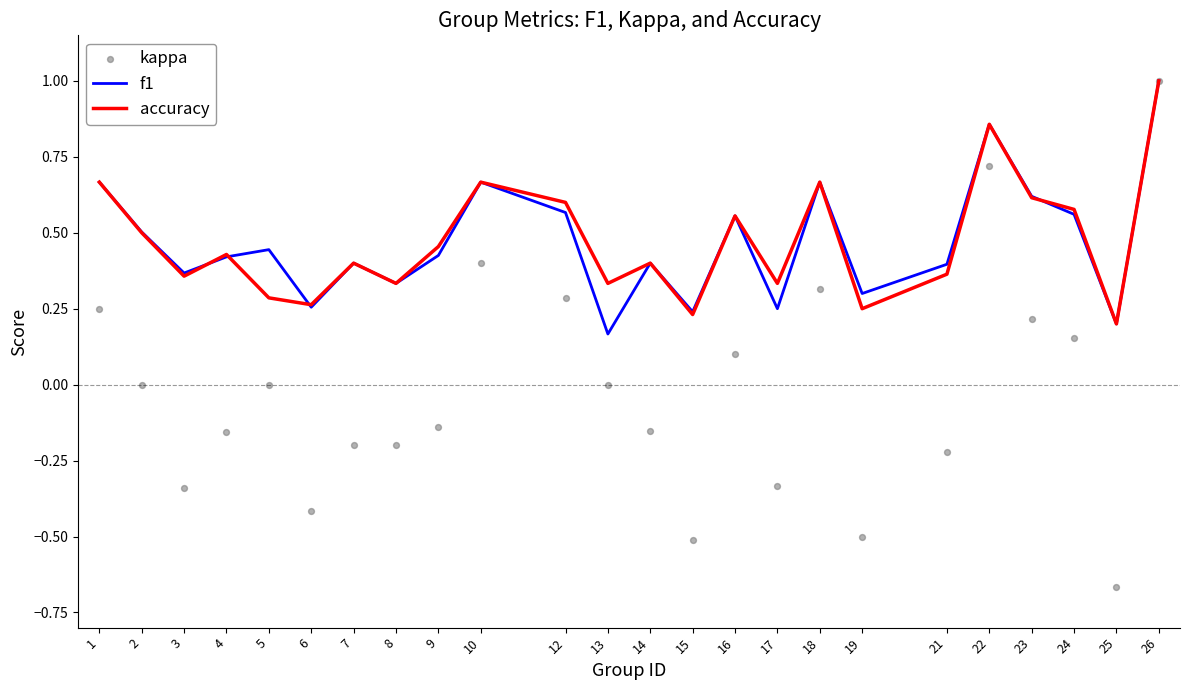

Is the value of kappa at 3 greater than the value of f1 at 4?

No